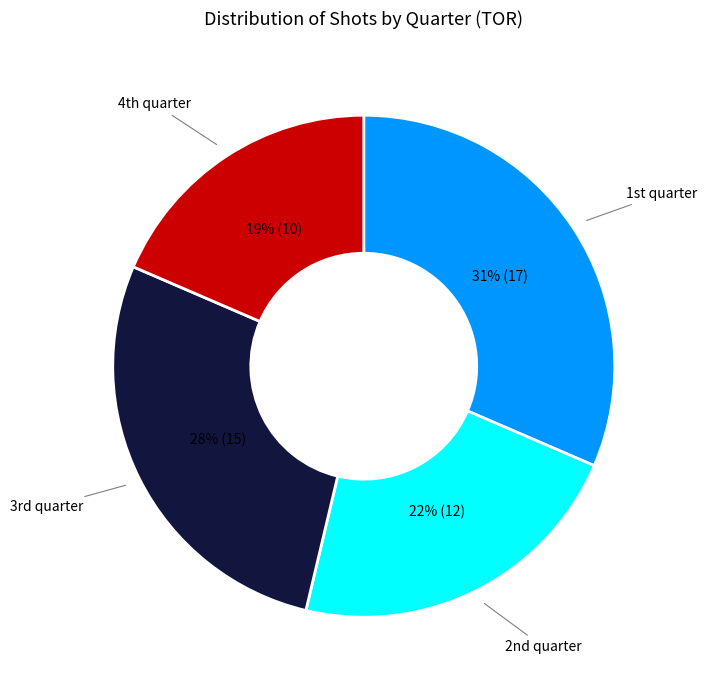

To the nearest percent, what is the average slice percentage?

25%